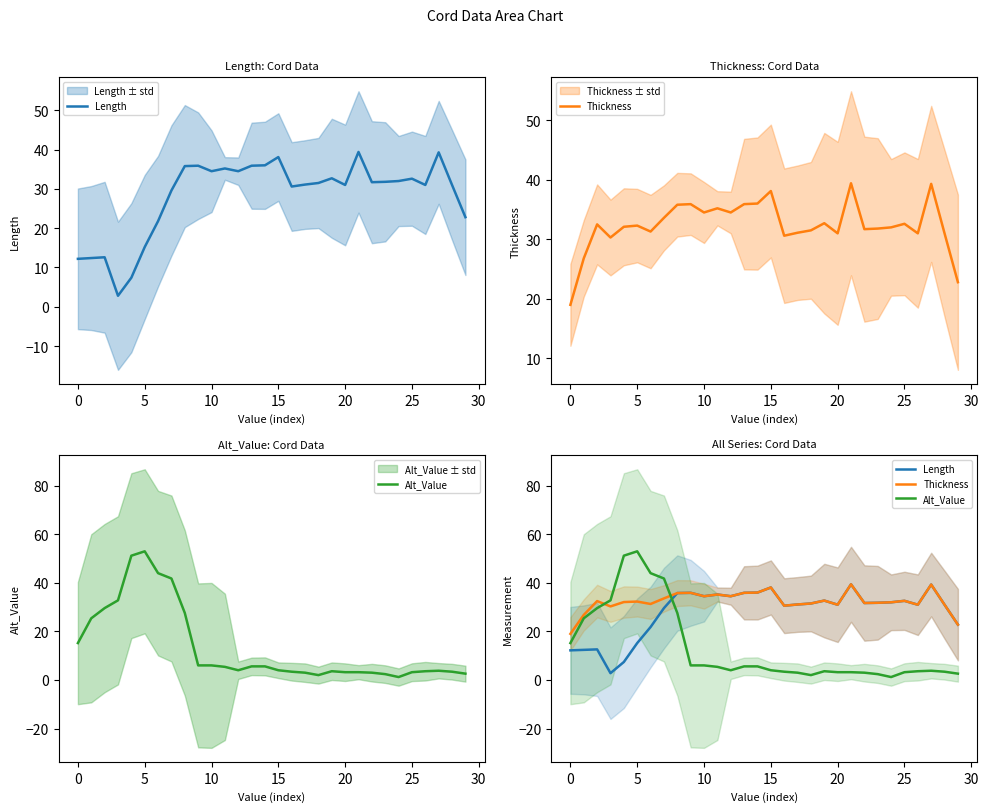

Is it true that Alt_Value equals 1.2 at 24?

True